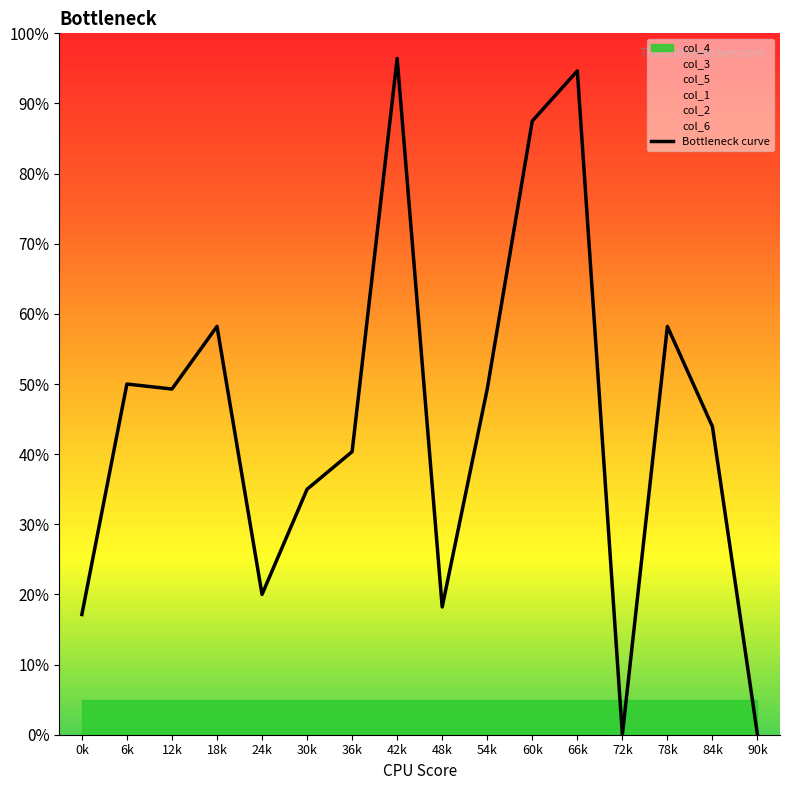

The value at 54k is 49.3. True or false?

True